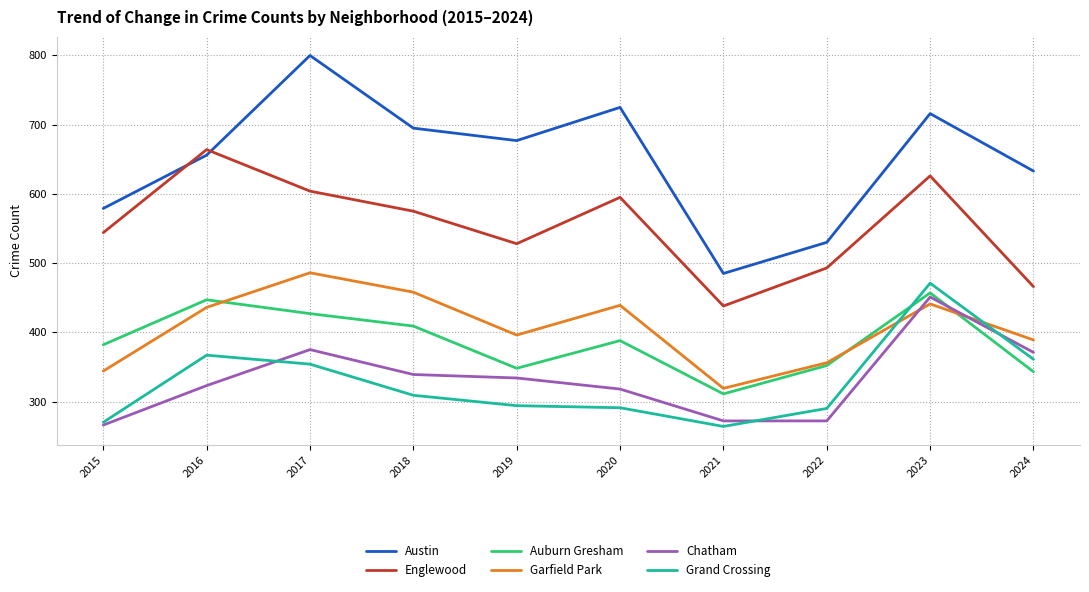

Does the chart display data point markers on the line(s)?

No